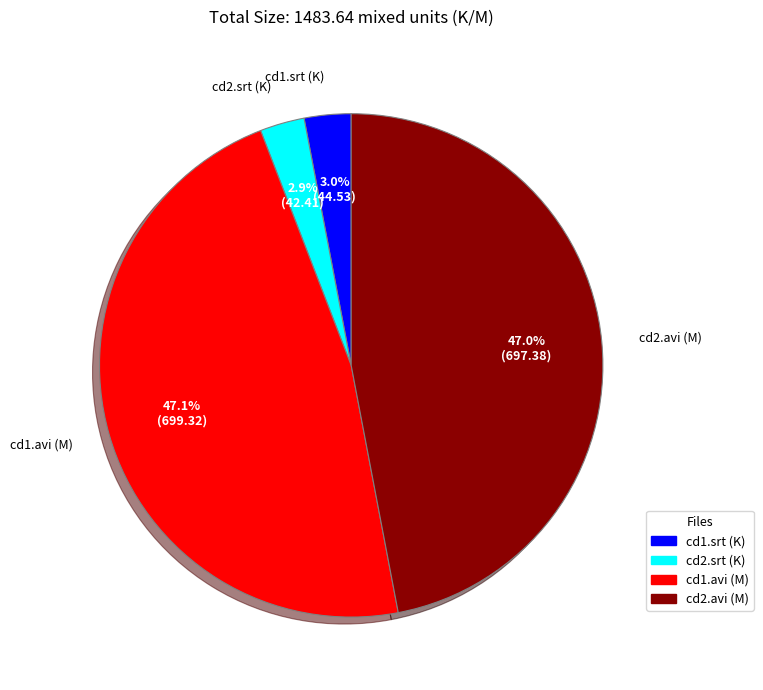

Between cd1.avi (M) and cd1.srt (K), which is larger?

cd1.avi (M)